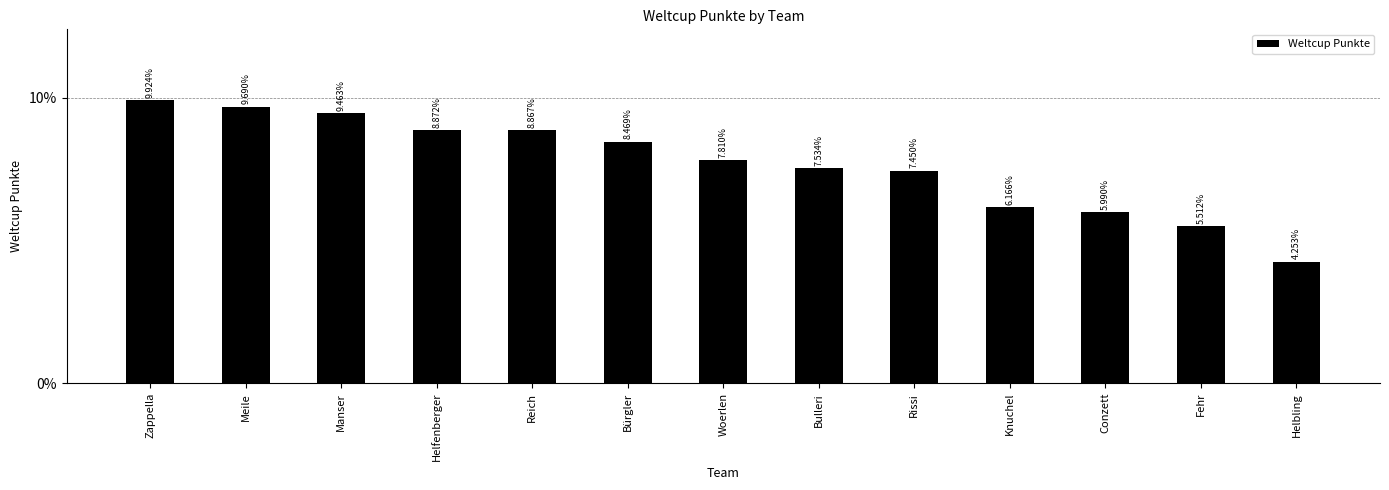

Reading left to right, list all the values displayed in this chart.

2366	2310	2256	2115	2114	2019	1862	1796	1776	1470	1428	1314	1014